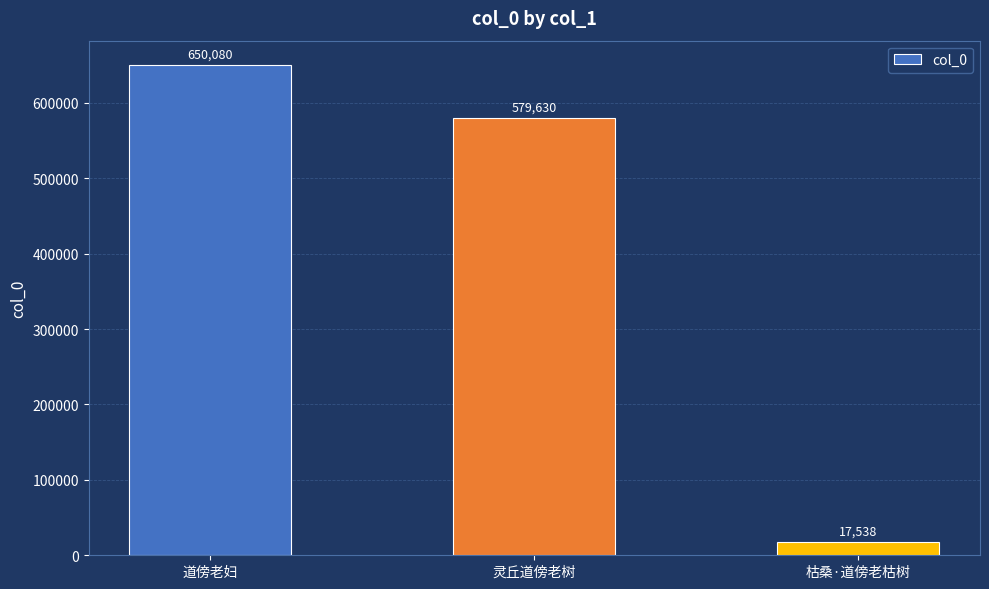

Is it true that the value at 道傍老妇 is 650080?

True